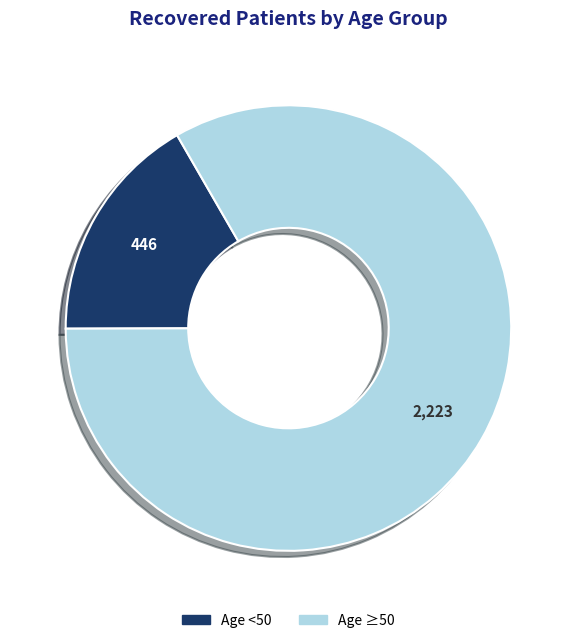

Does any single category account for the majority?

Yes